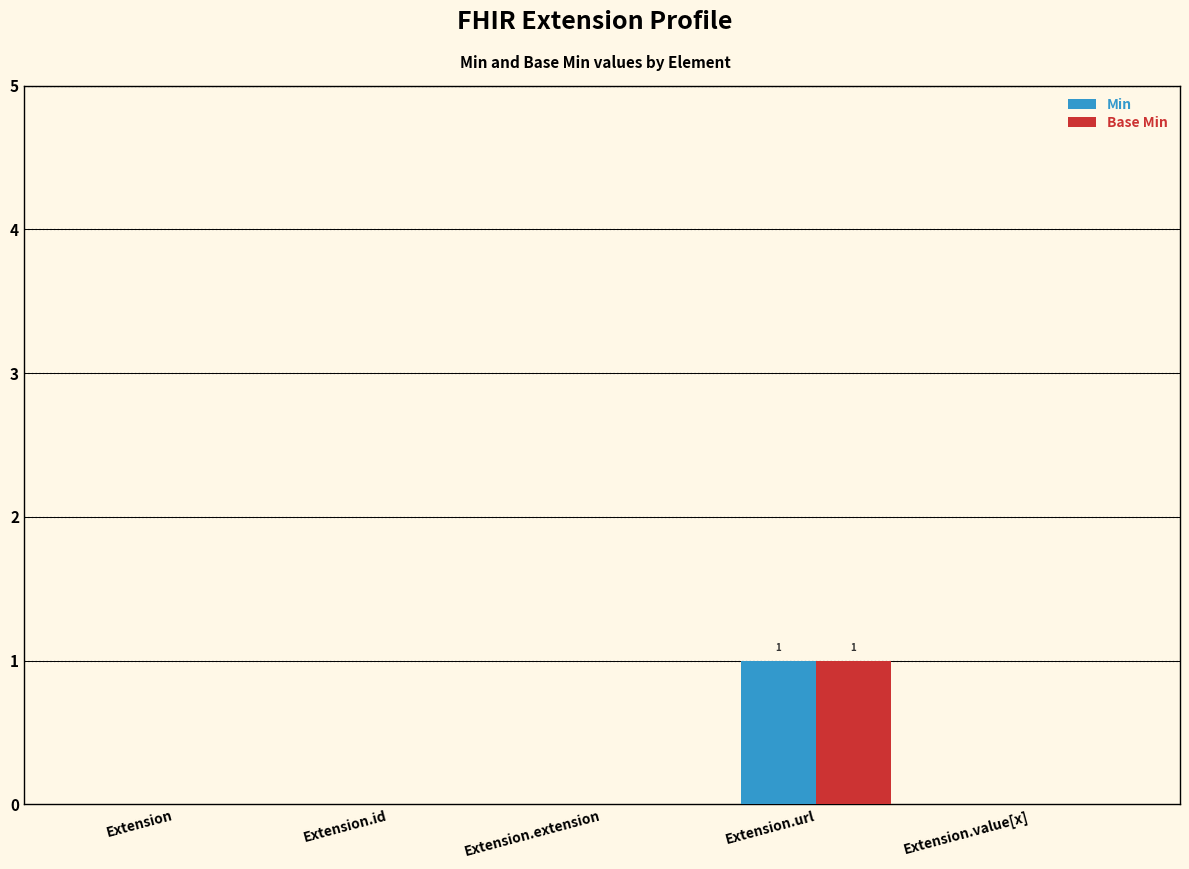

Reading left to right, transcribe all the data shown in this chart.

Min: Extension=0	Extension.id=0	Extension.extension=0	Extension.url=1	Extension.value[x]=0
Base Min: Extension=0	Extension.id=0	Extension.extension=0	Extension.url=1	Extension.value[x]=0